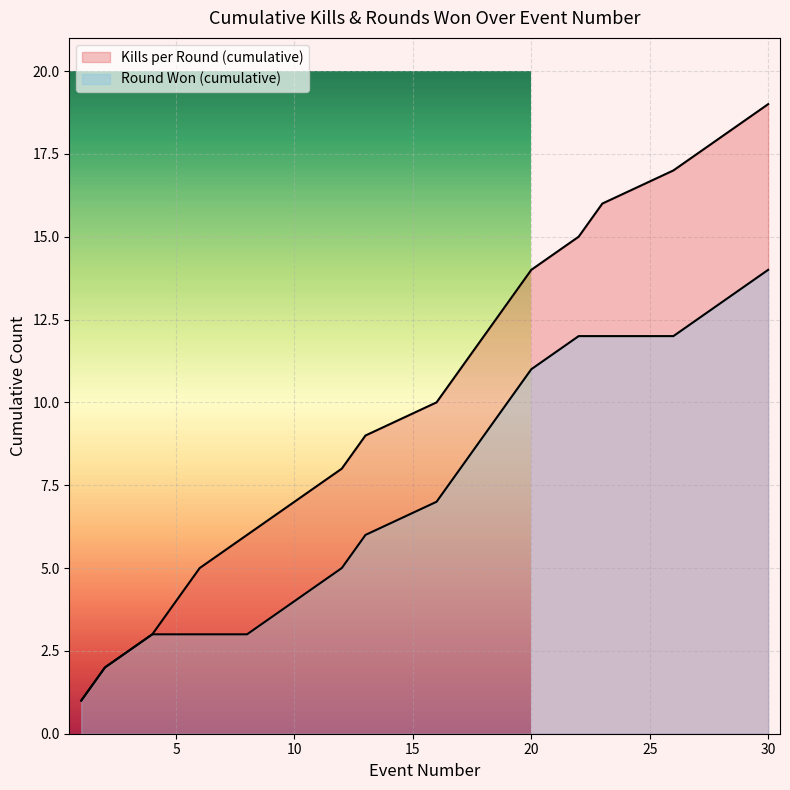

At which label does Kills per Round (cumulative) first exceed 10?

17